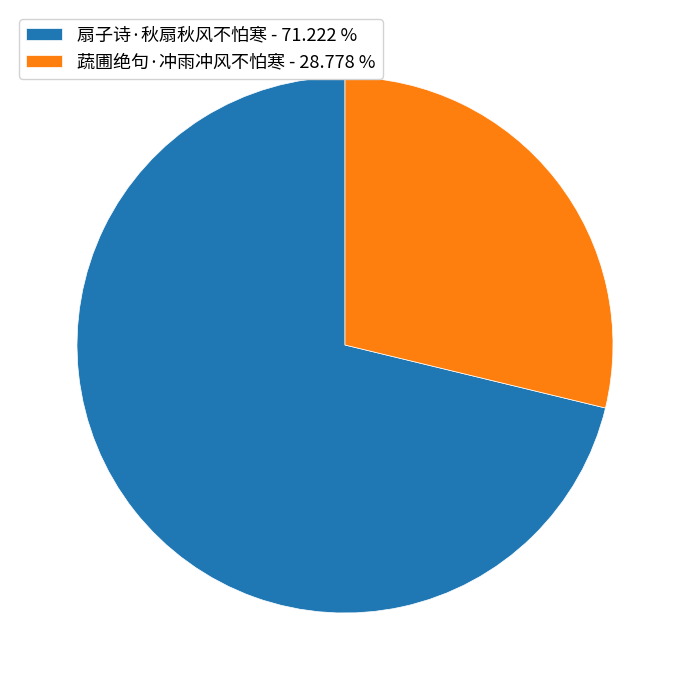

Do 蔬圃绝句·冲雨冲风不怕寒 - 28.778 % and 扇子诗·秋扇秋风不怕寒 - 71.222 % together represent more than half of the pie?

Yes